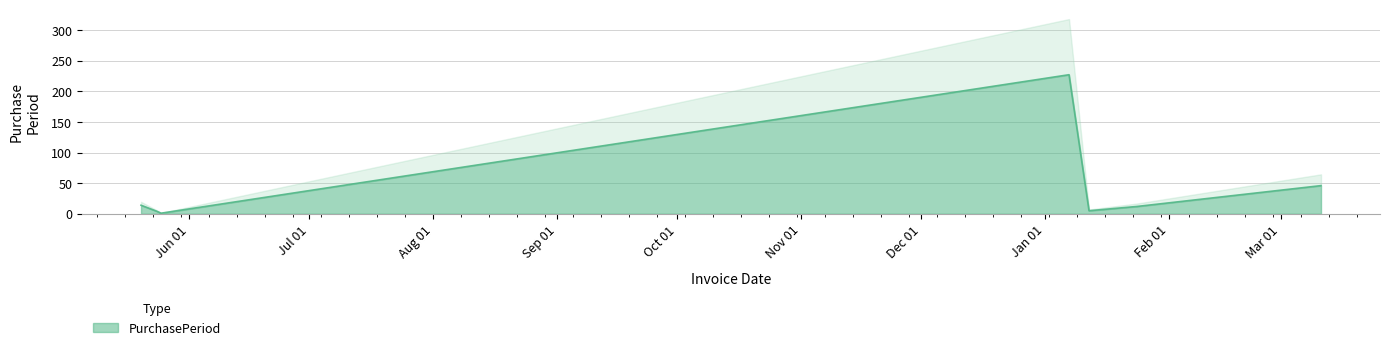

Reading left to right, list all the values displayed in this chart.

14	4	1	227	5	12	46